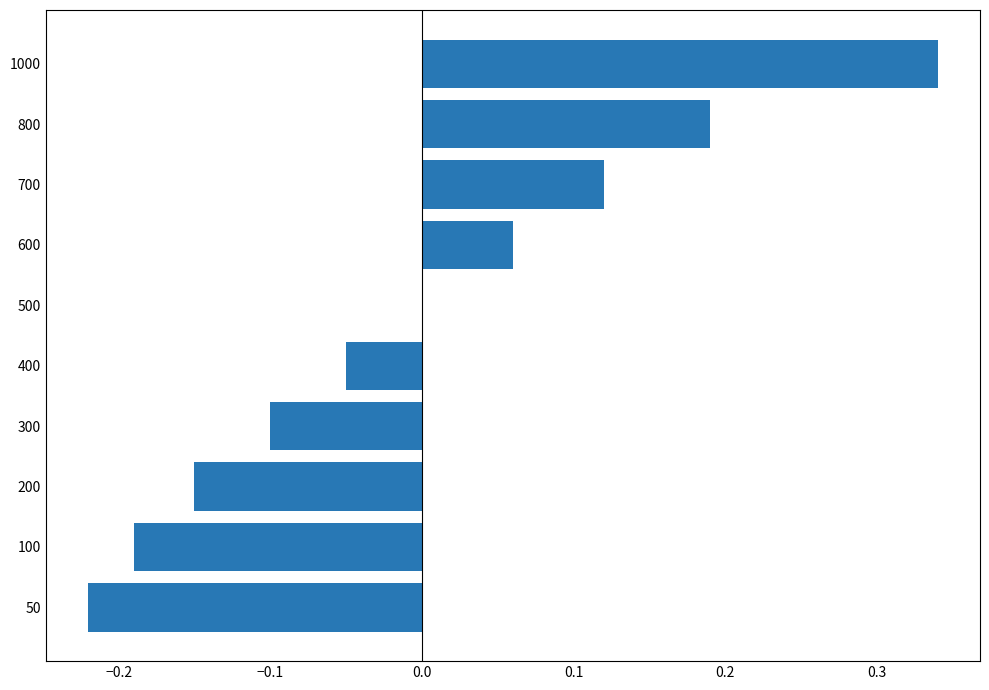

What is the change in value from 500 to 700?

+0.1